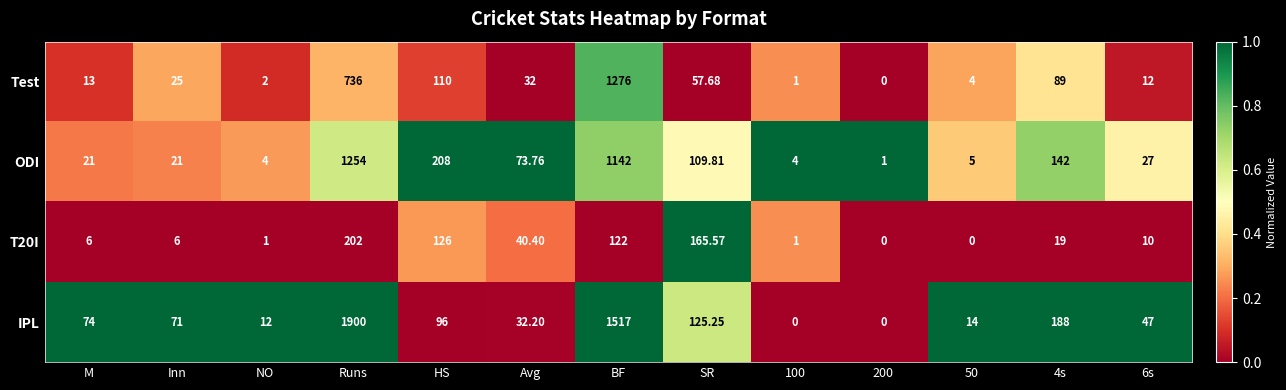

Where does the T20I series first go above 10?

Runs